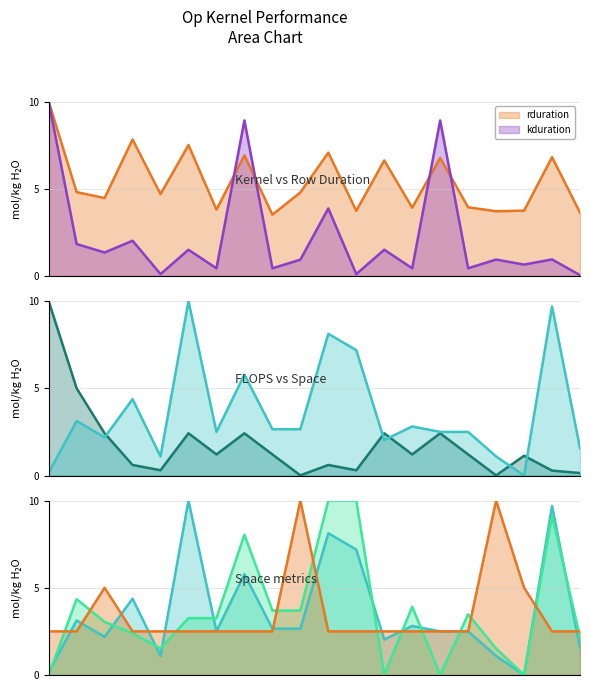

At which label is kduration closest to 5?

138134